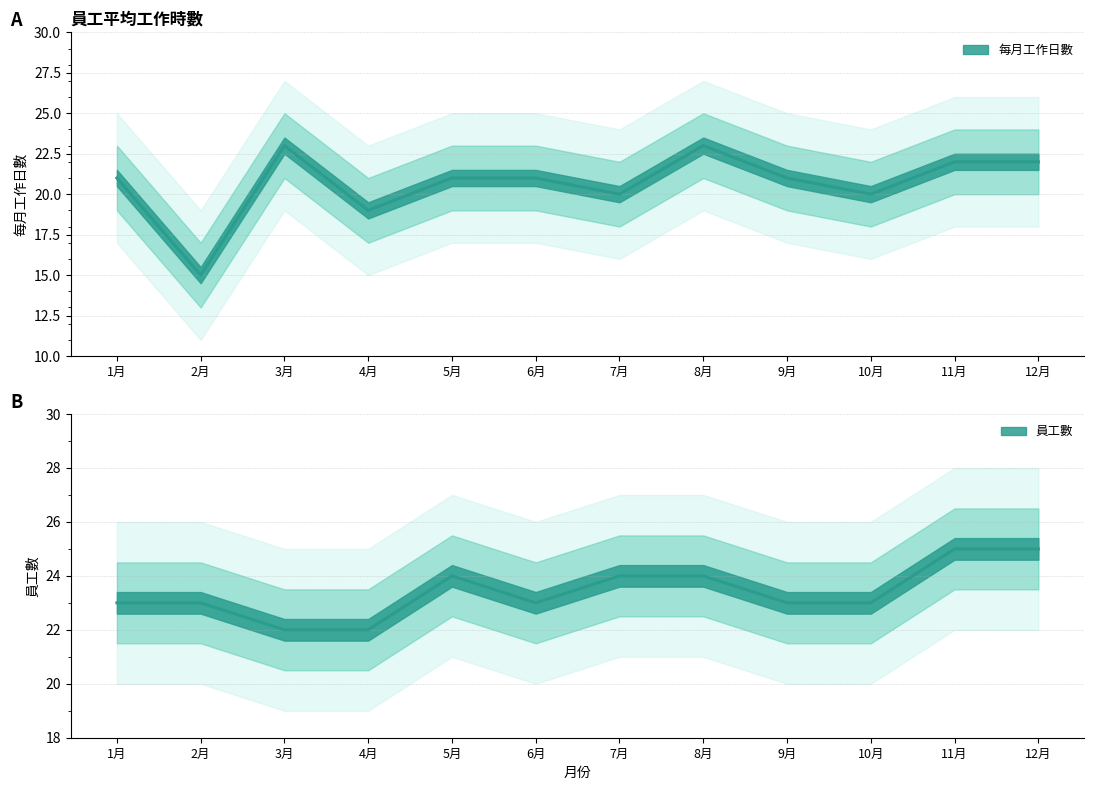

At which category does 員工數 reach its first local valley?

6月